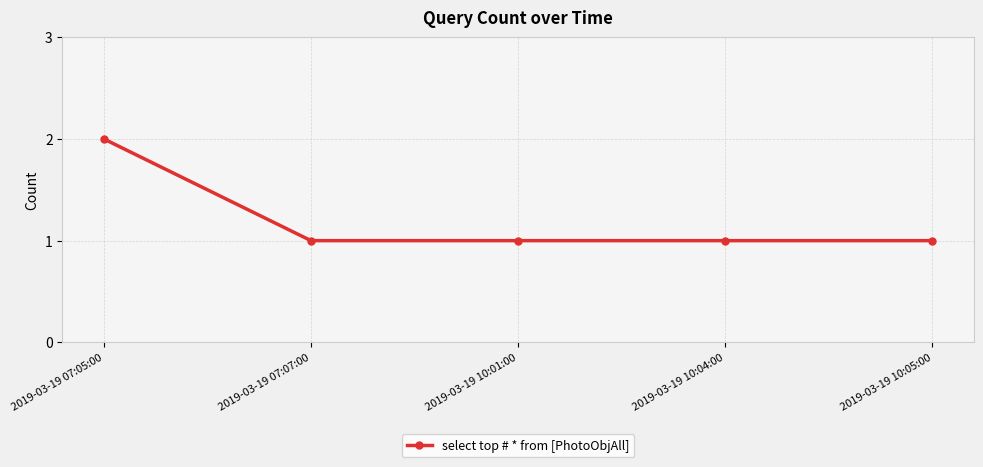

What is the greatest value displayed?

2